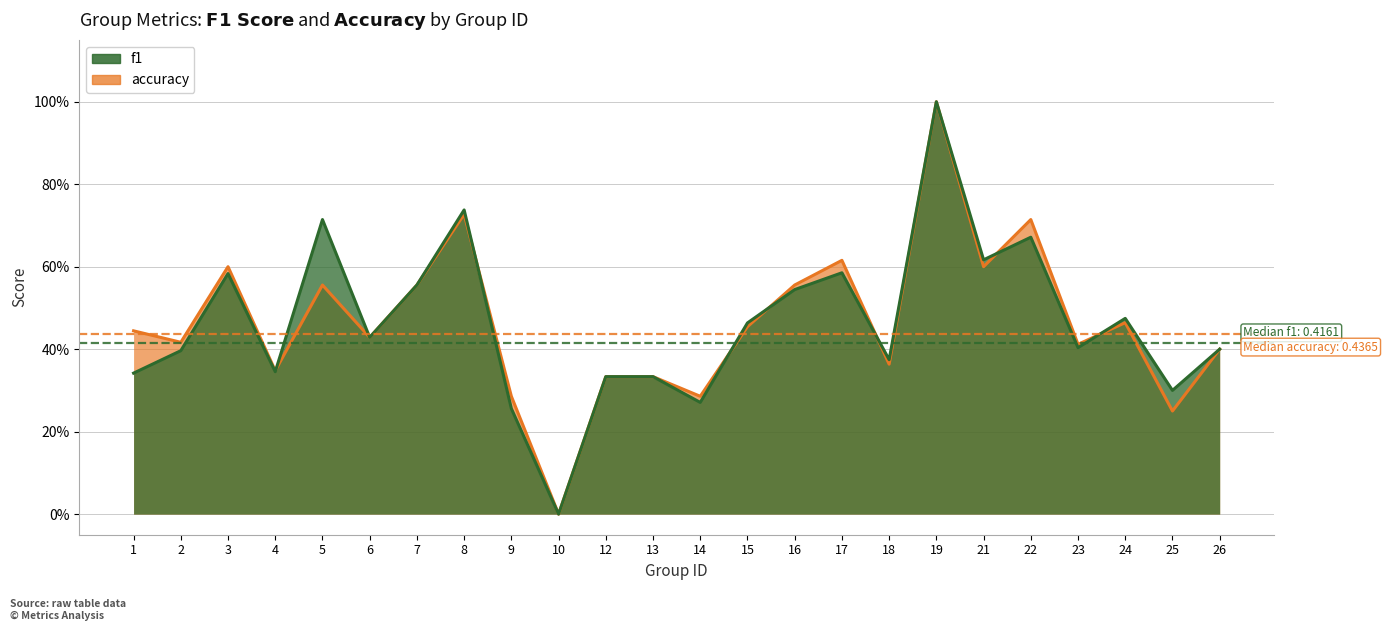

What is the average value of the accuracy series?

0.5